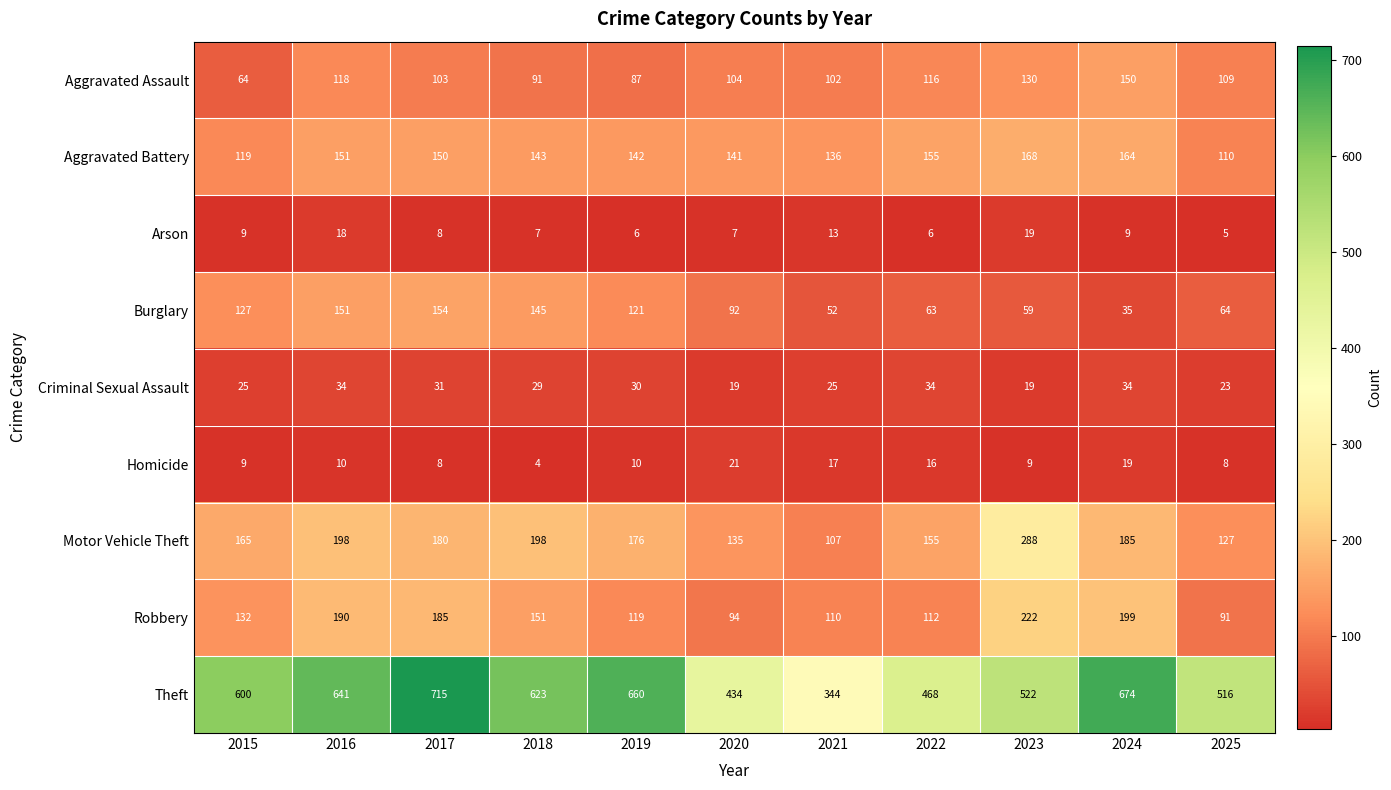

What is the sum of all Homicide values?

131